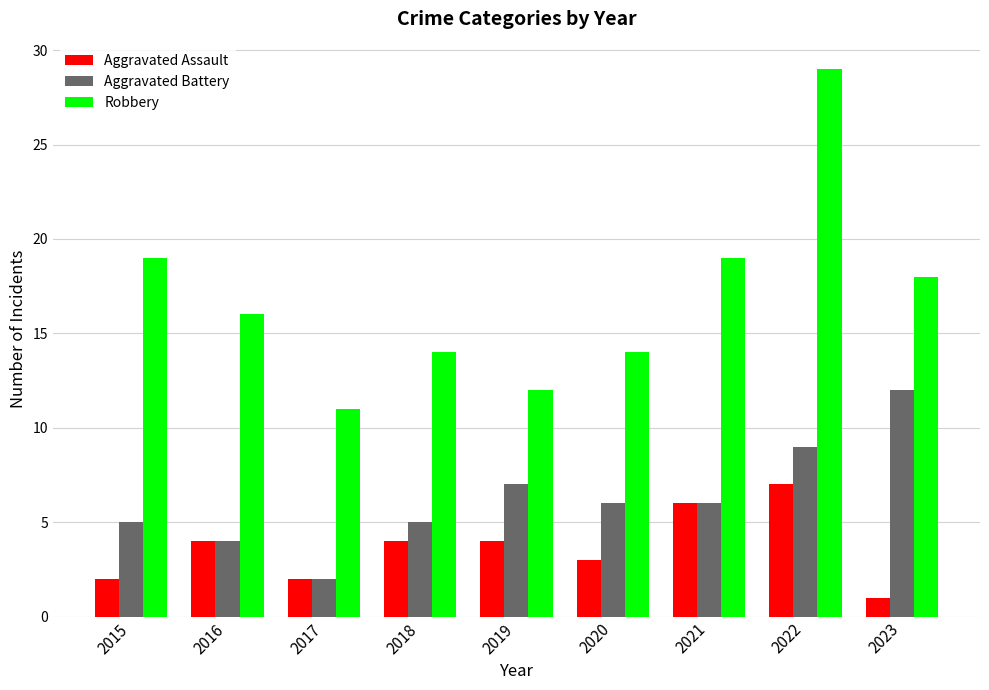

True or false: Aggravated Assault has a value of 4 at 2018.

True